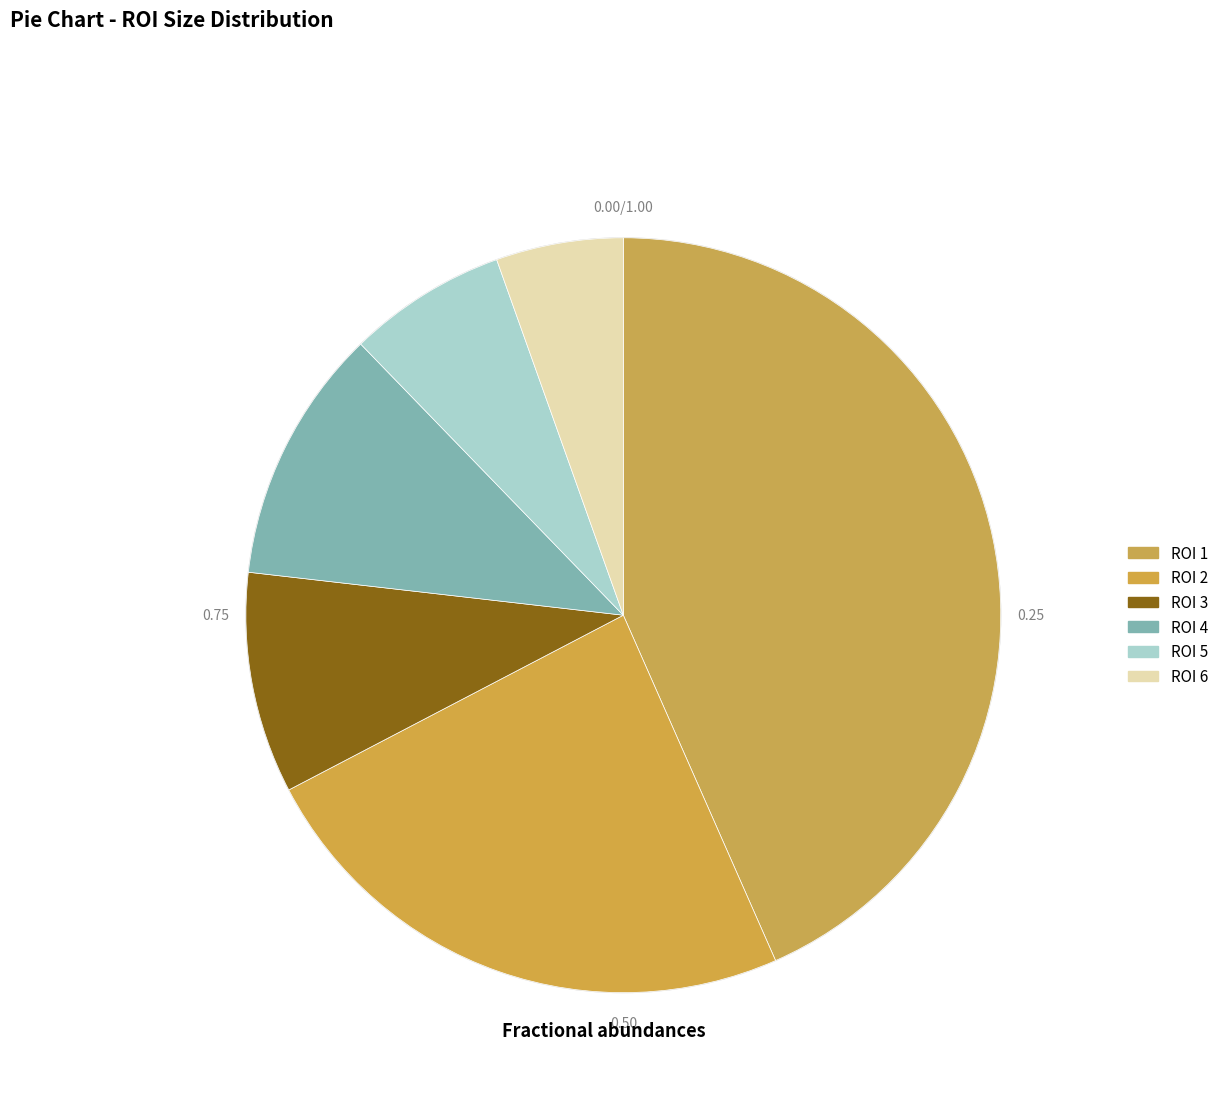

Does ROI 4 represent more than half of the total?

No